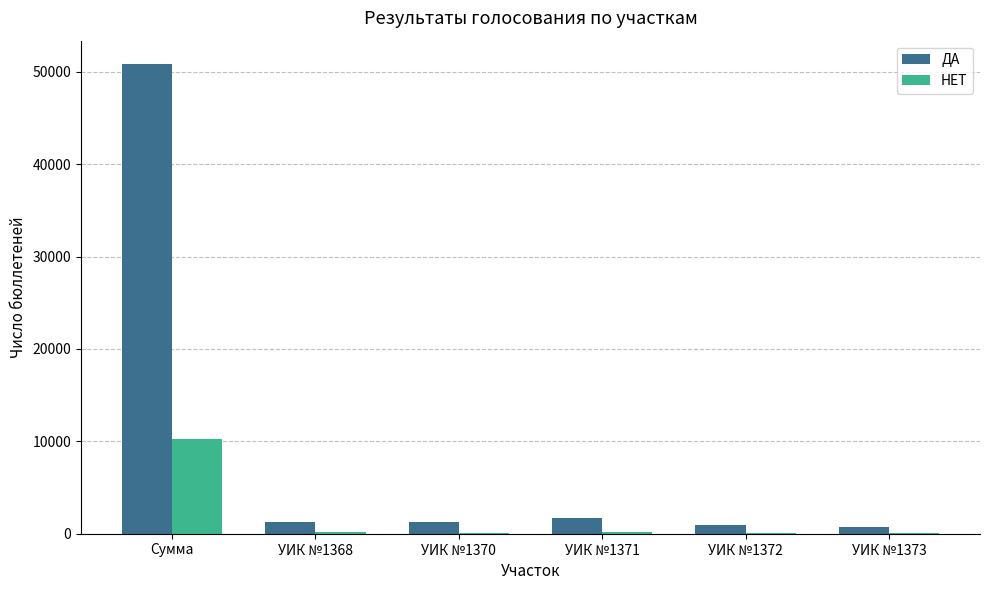

Is the value of ДА at Сумма greater than the value of НЕТ at Сумма?

Yes